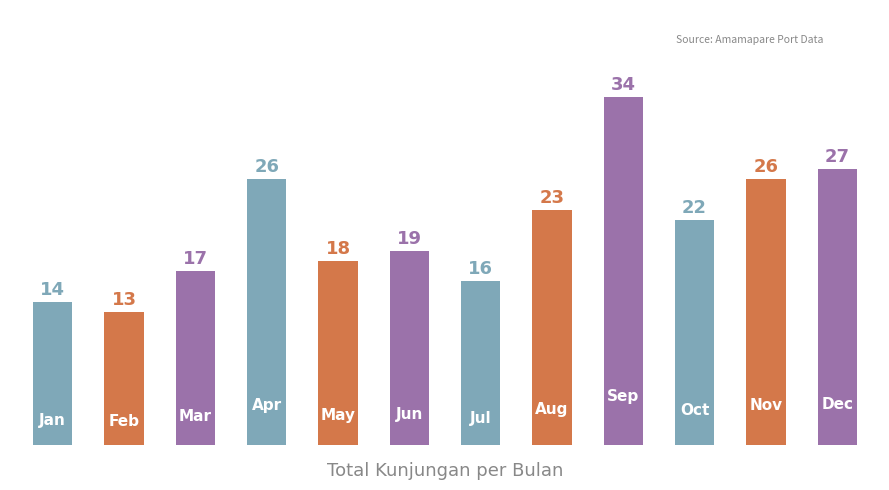

What is the difference between the maximum and minimum values?

21